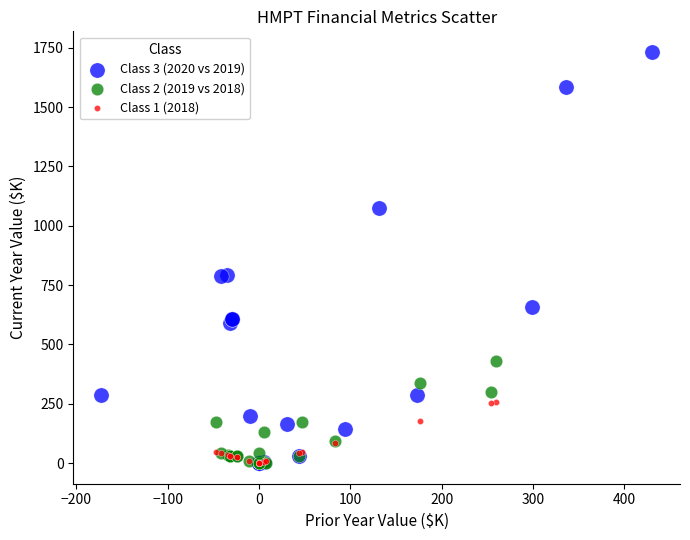

Which series contains the highest Y value?

Class 3 (2020 vs 2019)